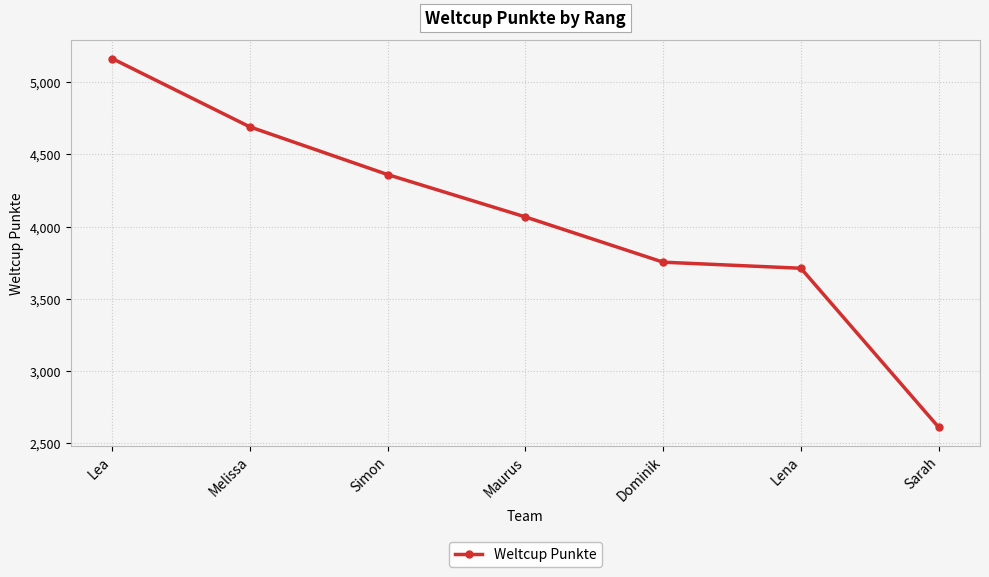

Is it true that the value at Lea is 5163?

True